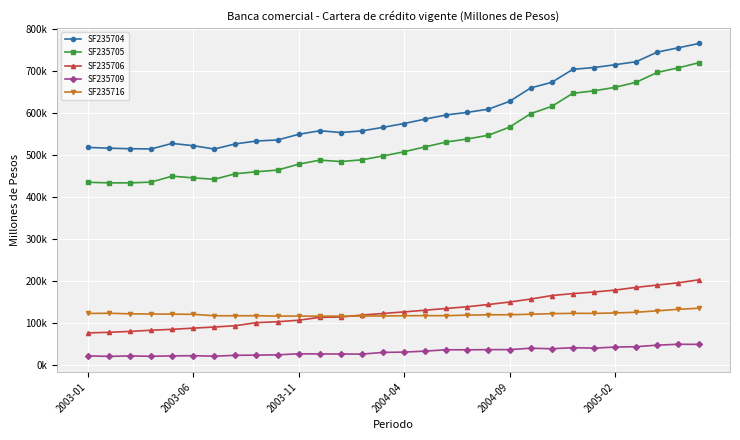

Does the chart have visible grid lines?

Yes